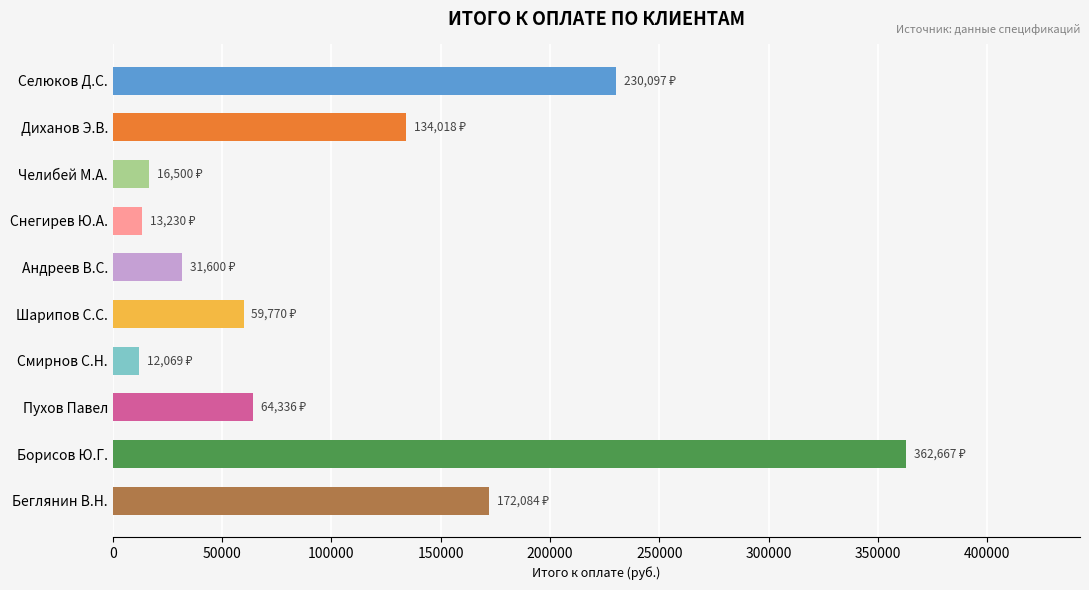

What is the difference between the values at Селюков Д.С. and Шарипов С.С.?

170326.7